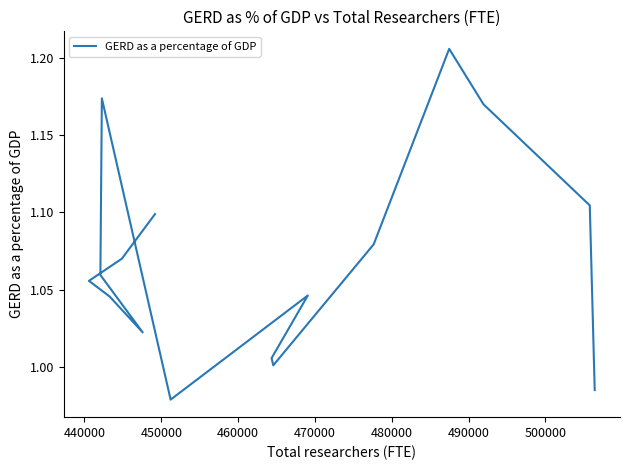

How many data points does each series have?

16